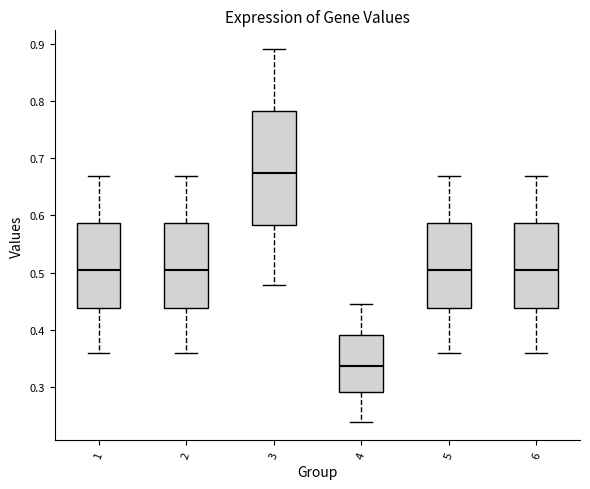

Which box has the lowest median line?

4